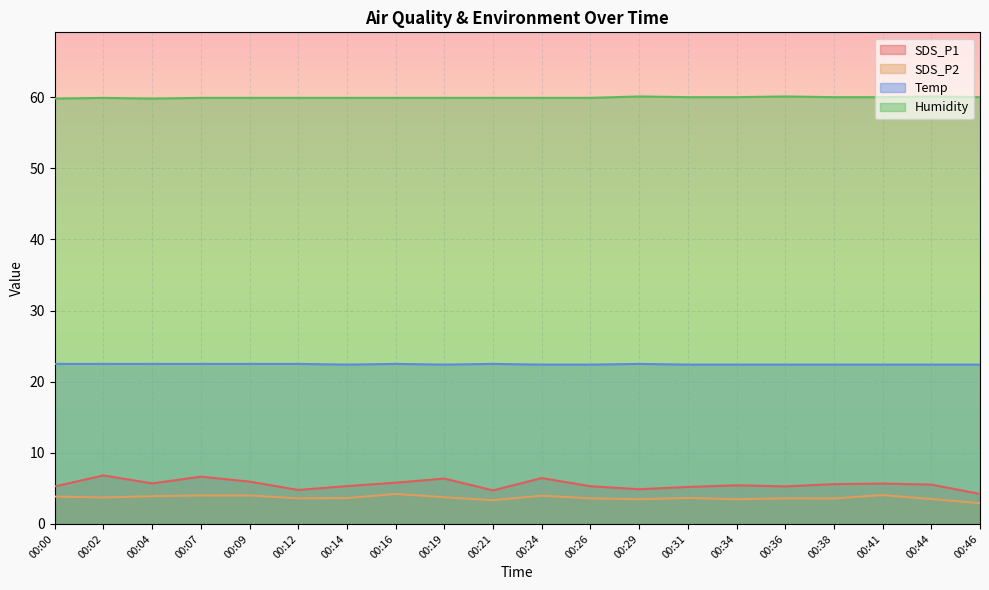

List the series in order of their peak value, highest first.

Humidity, Temp, SDS_P1, SDS_P2